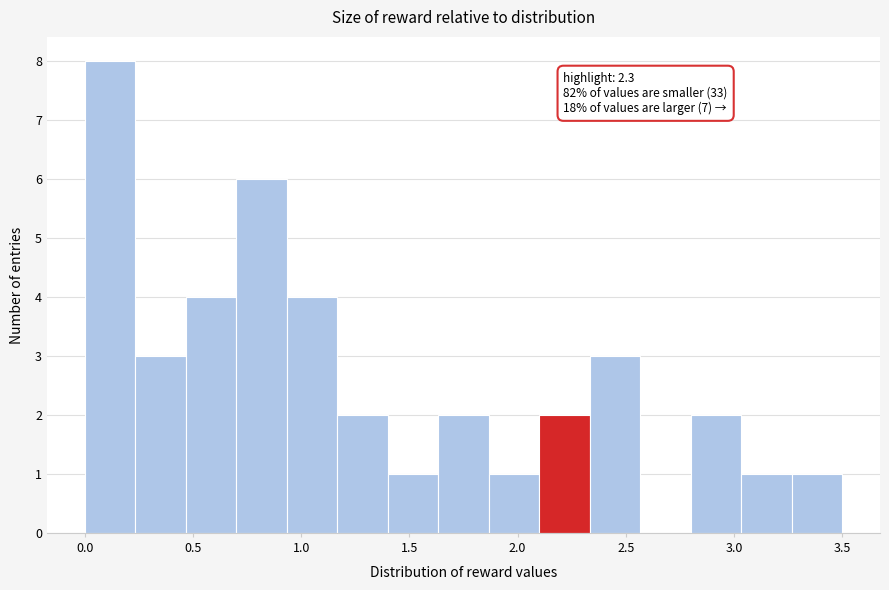

Which range on the x-axis has the tallest bar?

0.00 to 0.25